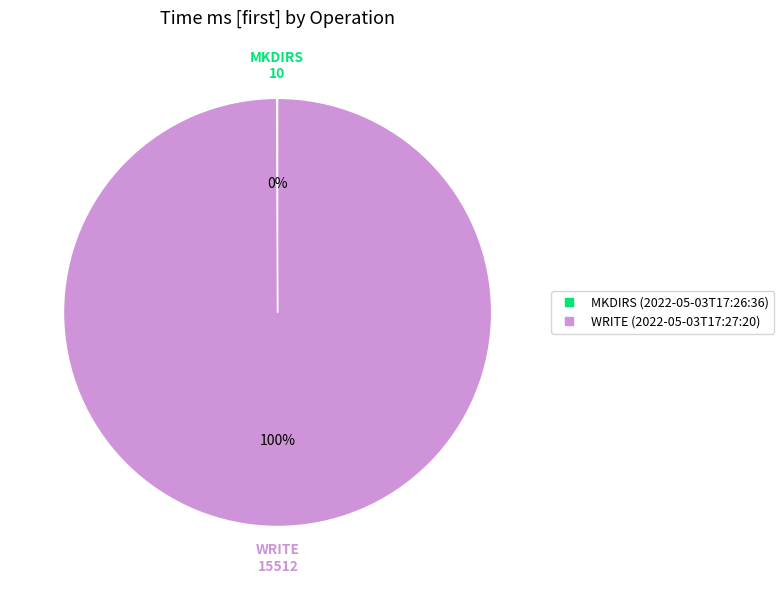

To the nearest percent, what portion does WRITE (2022-05-03T17:27:20) represent?

100%